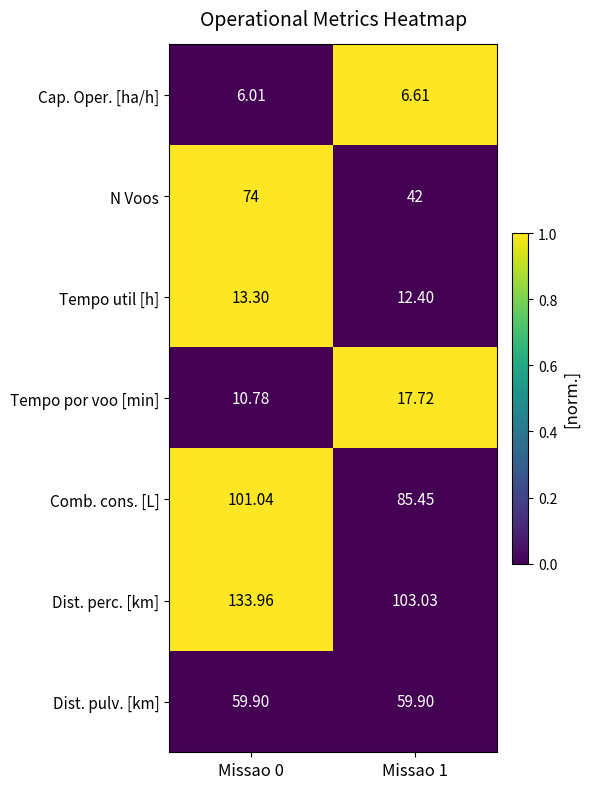

Which series has the largest total across all categories?

Dist. perc. [km]